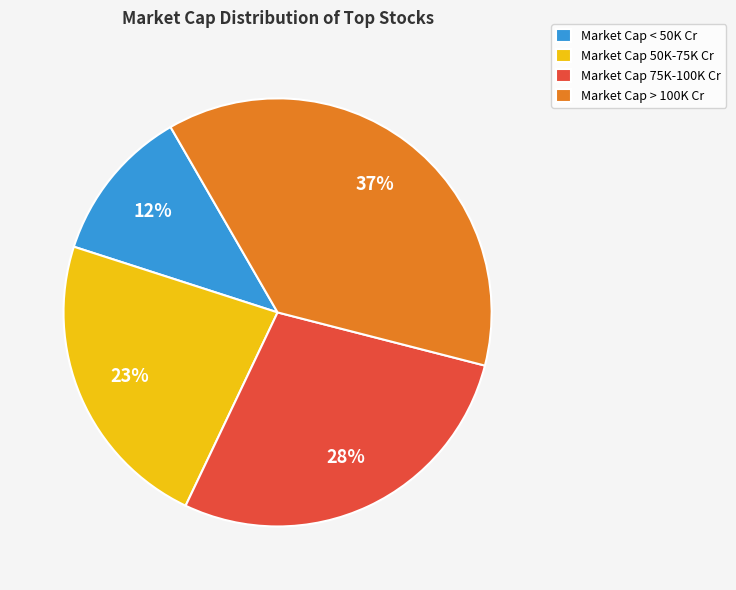

Is there any slice that represents more than half of the pie?

No